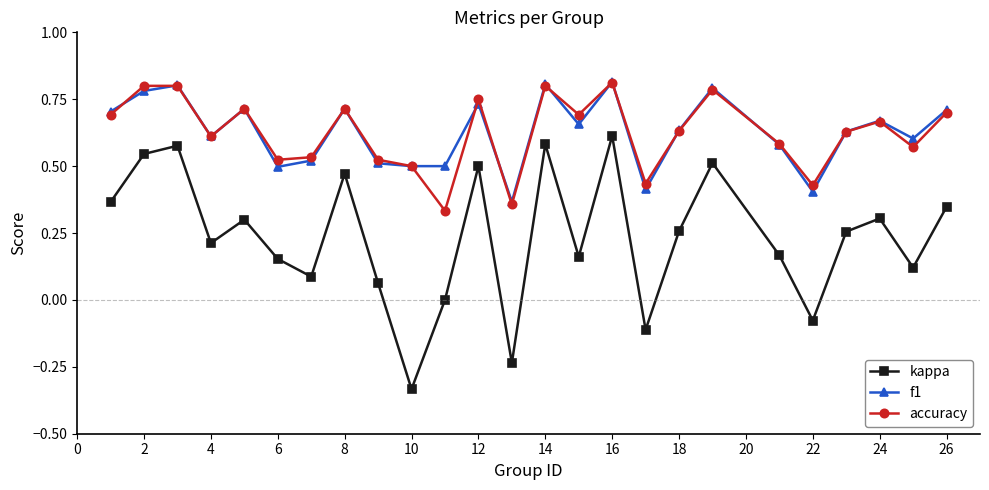

True or false: f1 has more than 2 interior local peaks.

True